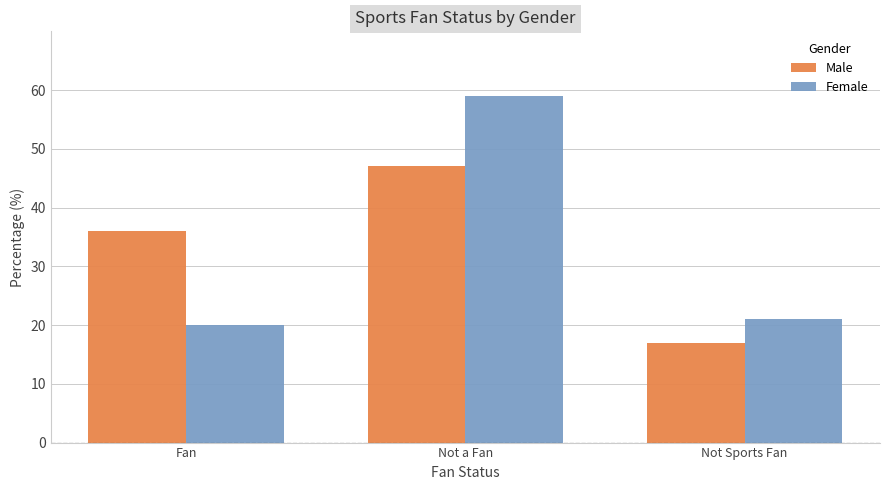

At which category is the sum across all series the highest?

Not a Fan